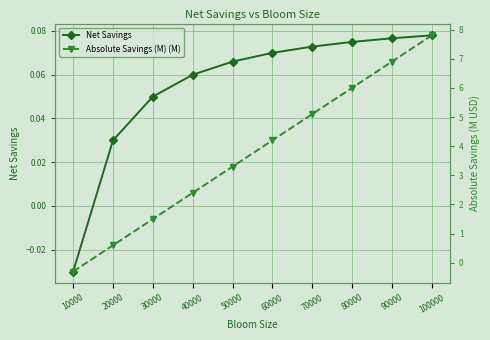

Which series ends up on top after the final intersection of Net Savings and Absolute Savings (M) (M)?

Absolute Savings (M) (M)